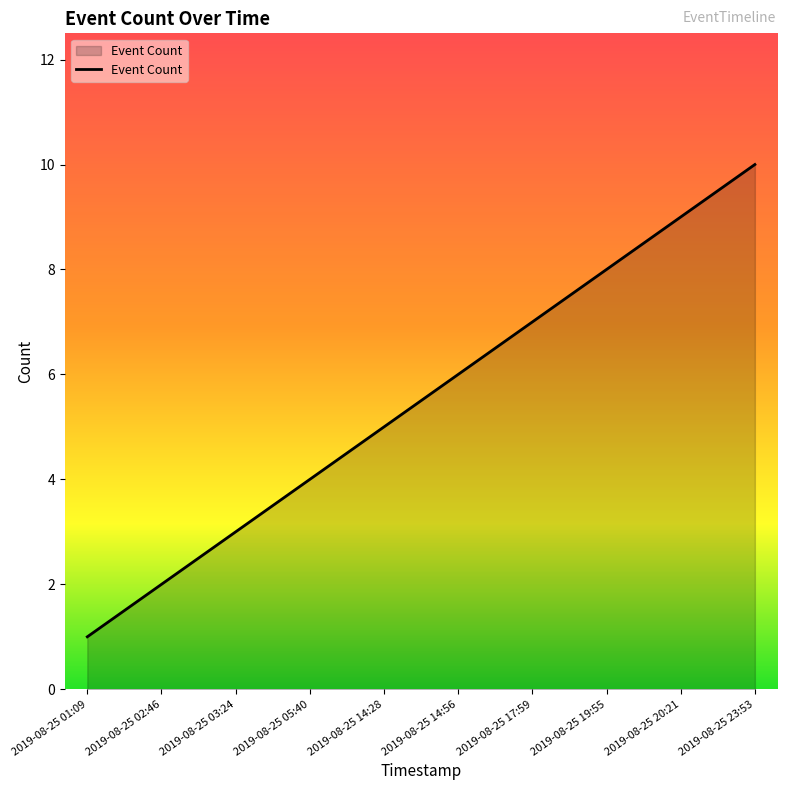

Which category has the highest value across all series?

2019-08-25 23:53